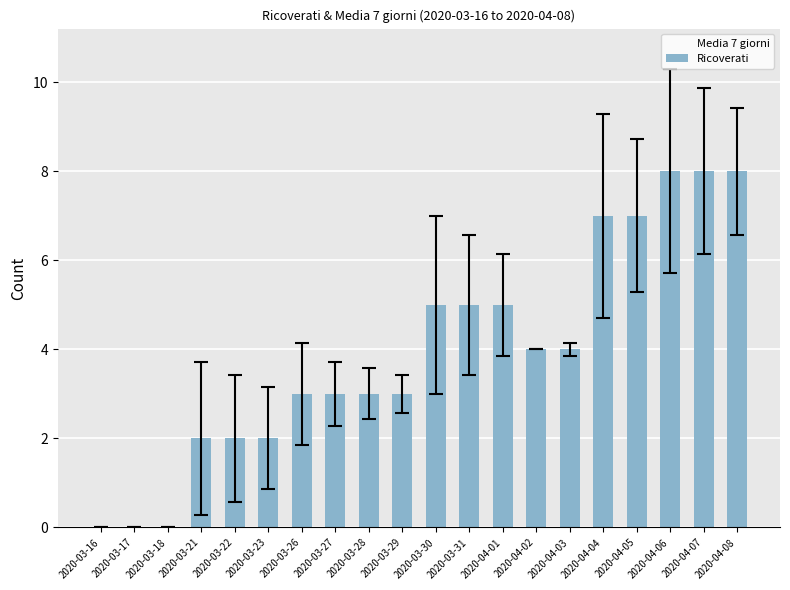

List the labels in order of Ricoverati value, smallest first.

2020-03-16, 2020-03-17, 2020-03-18, 2020-03-21, 2020-03-22, 2020-03-23, 2020-03-26, 2020-03-27, 2020-03-28, 2020-03-29, 2020-04-02, 2020-04-03, 2020-03-30, 2020-03-31, 2020-04-01, 2020-04-04, 2020-04-05, 2020-04-06, 2020-04-07, 2020-04-08